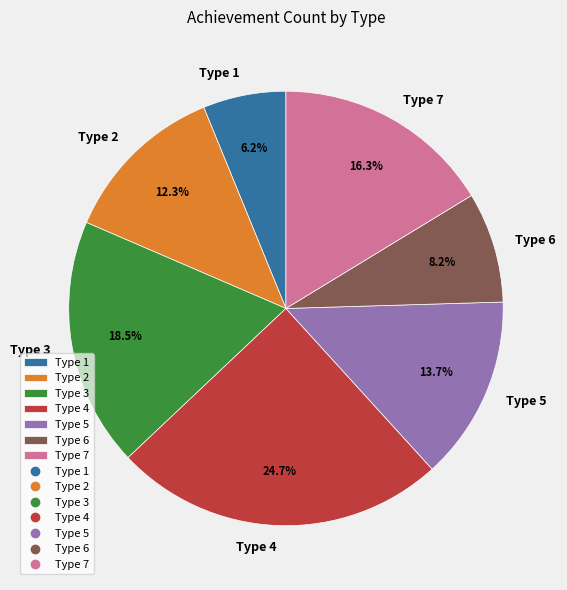

Does Type 5 represent more than half of the total?

No